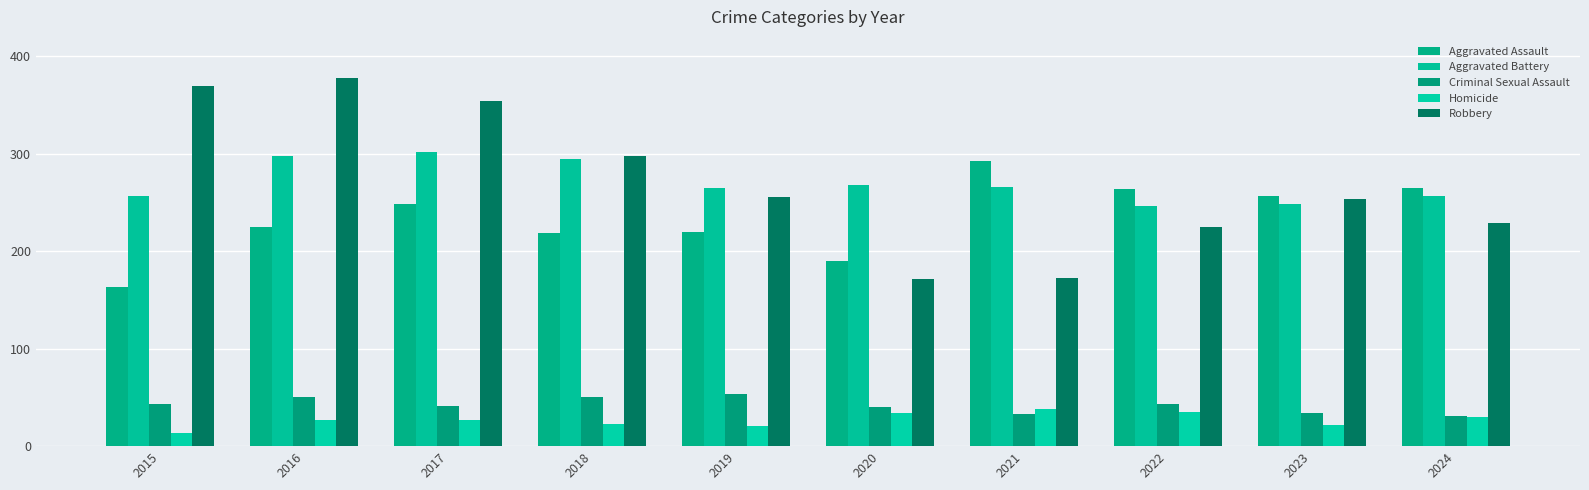

The value of Aggravated Assault at 2021 is 160. True or false?

False